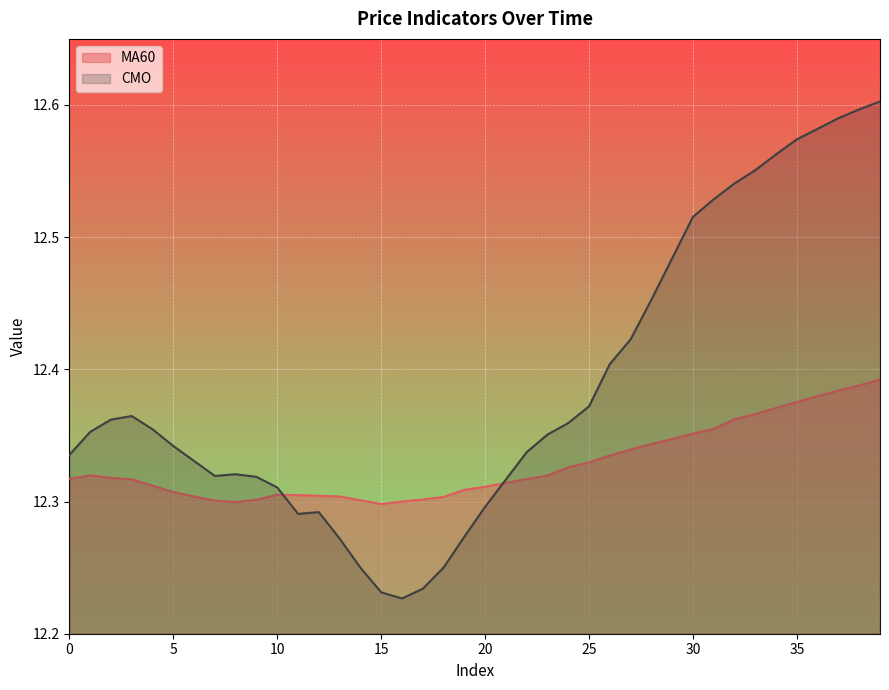

True or false: CMO has more than 1 points higher than both neighbors.

True